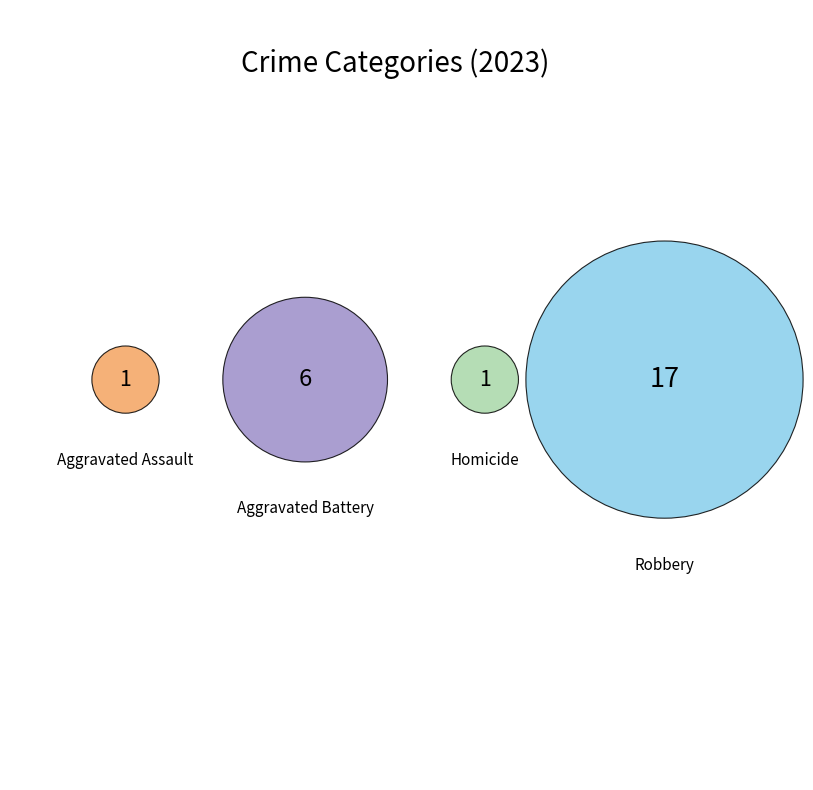

Does any single category account for the majority?

Yes